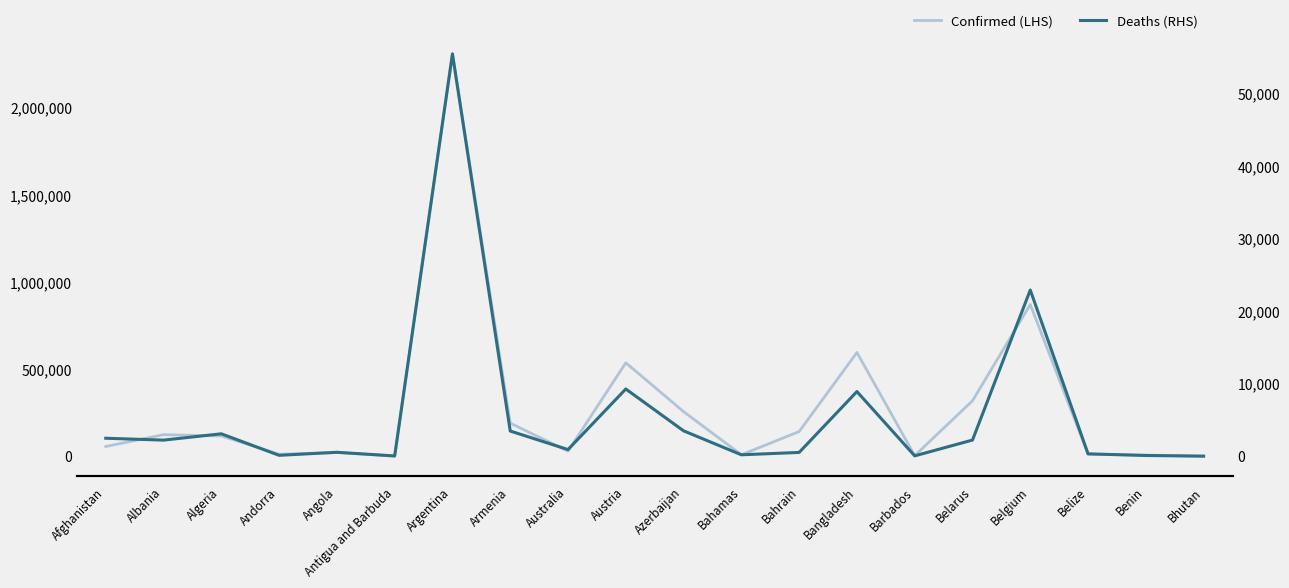

What is the average value of the Confirmed (LHS) series?

280656